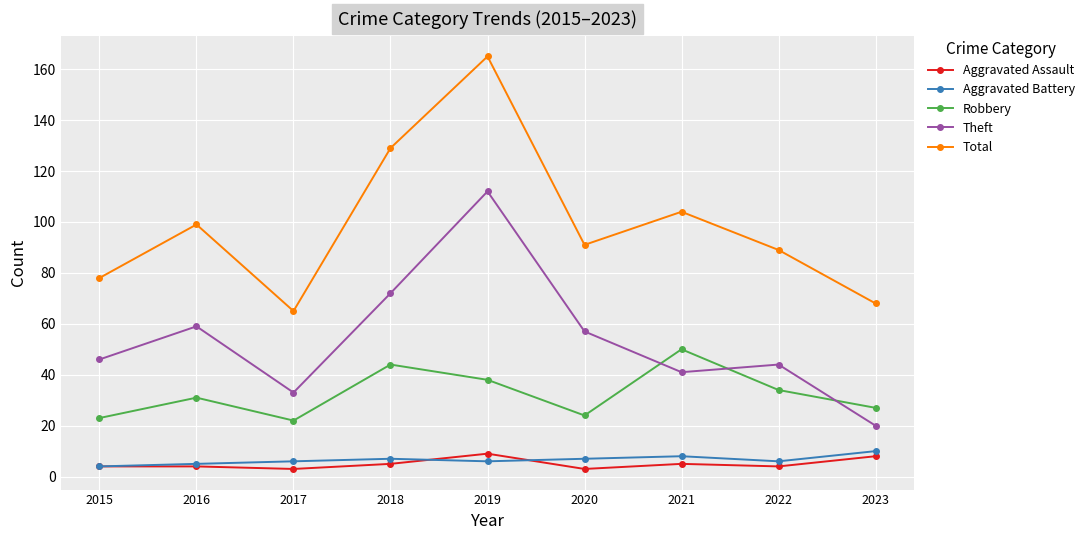

What is the difference between the Aggravated Assault values at 2016 and 2018?

1